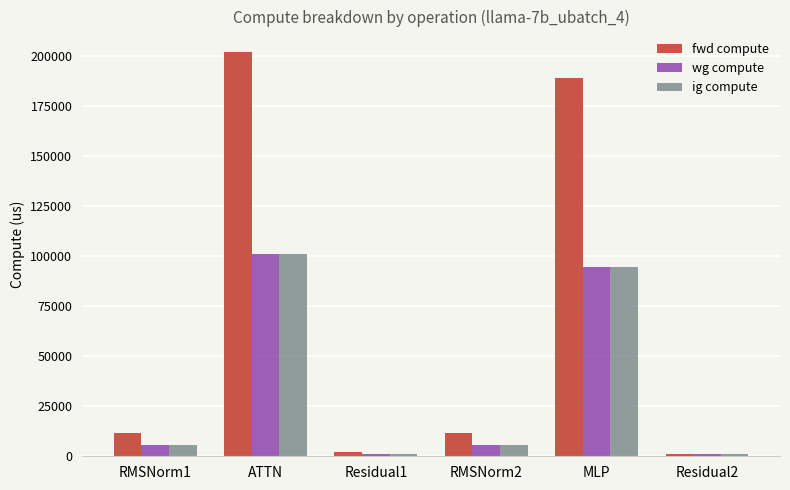

Which label corresponds to the largest value in the chart?

ATTN